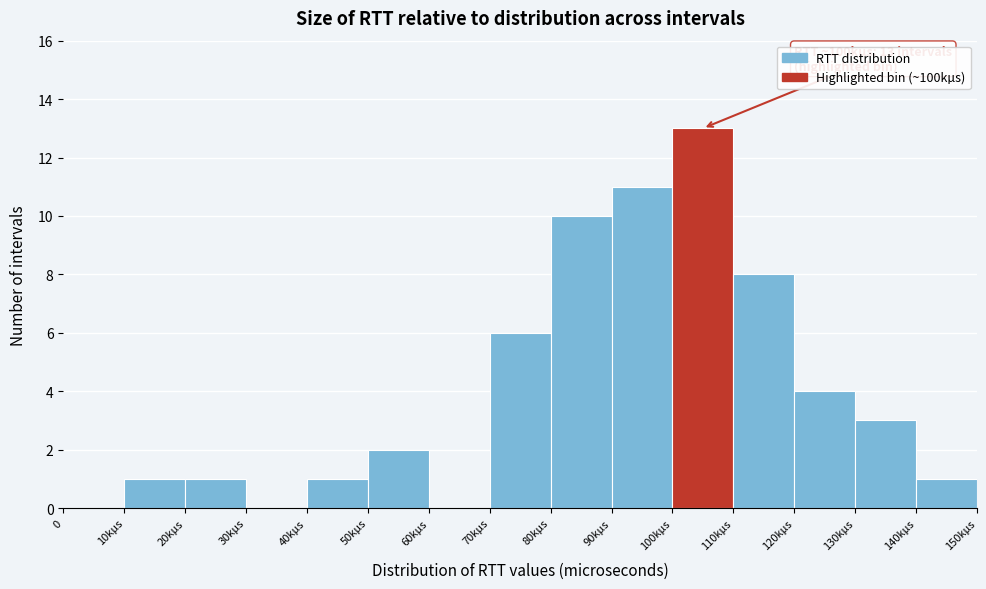

Reading left to right, what are all the values shown in this chart?

0=0	10kµs=1	20kµs=1	30kµs=0	40kµs=1	50kµs=2	60kµs=0	70kµs=6	80kµs=10	90kµs=11	100kµs=13	110kµs=8	120kµs=4	130kµs=3	140kµs=1